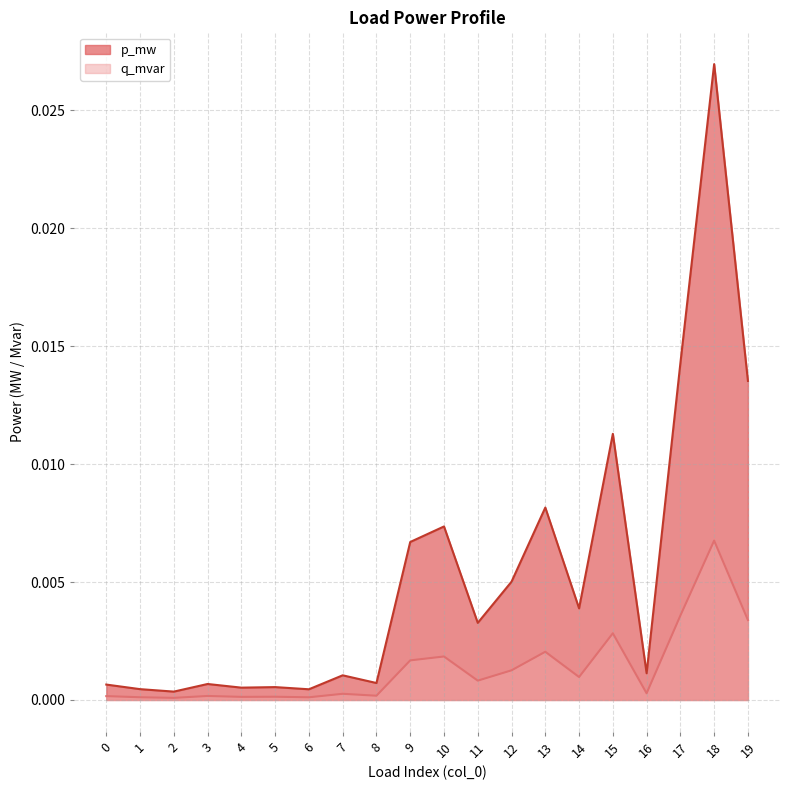

Rank the series at 4 from highest to lowest value.

p_mw, q_mvar